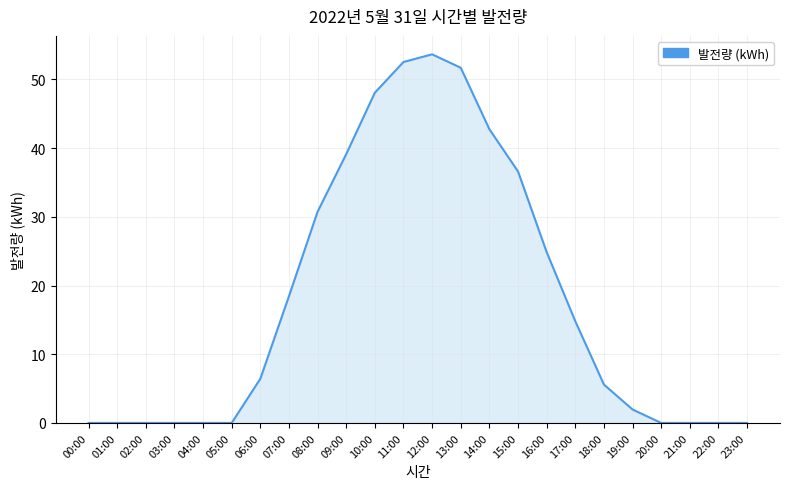

Does the chart display data point markers on the line(s)?

No